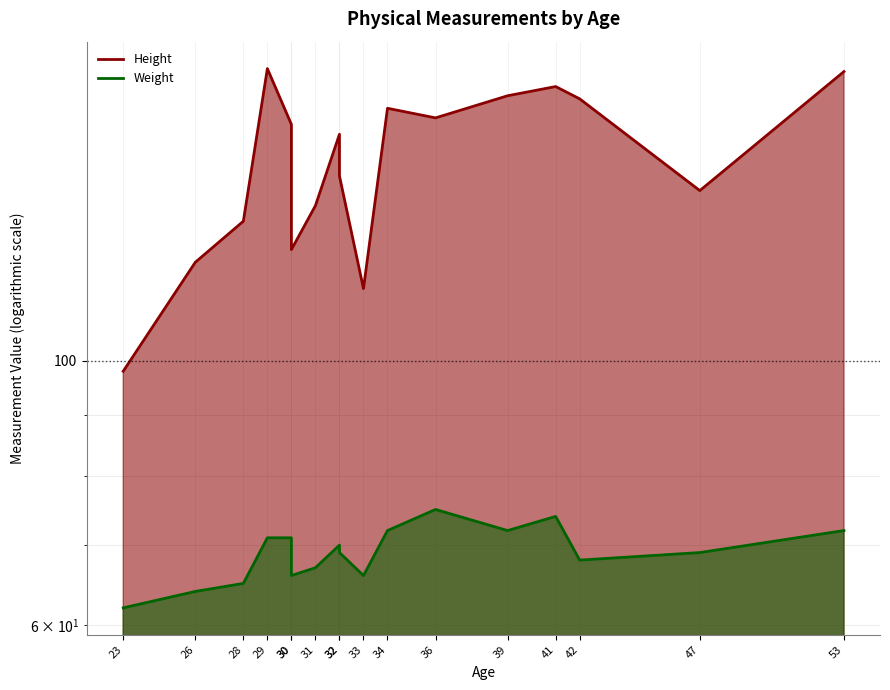

What is the value of the Weight point at the 1st from the left?

62